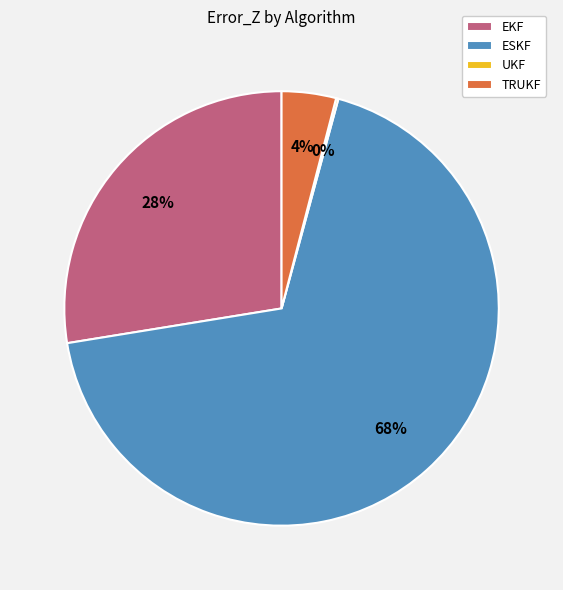

True or false: ESKF accounts for 68% of the total.

True